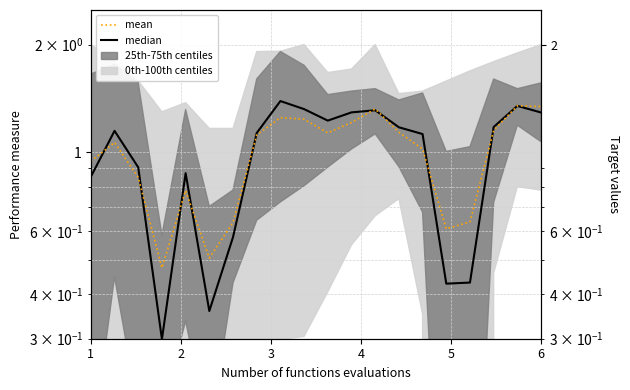

Is the value of mean at 16 greater than the value of median at 5?

No